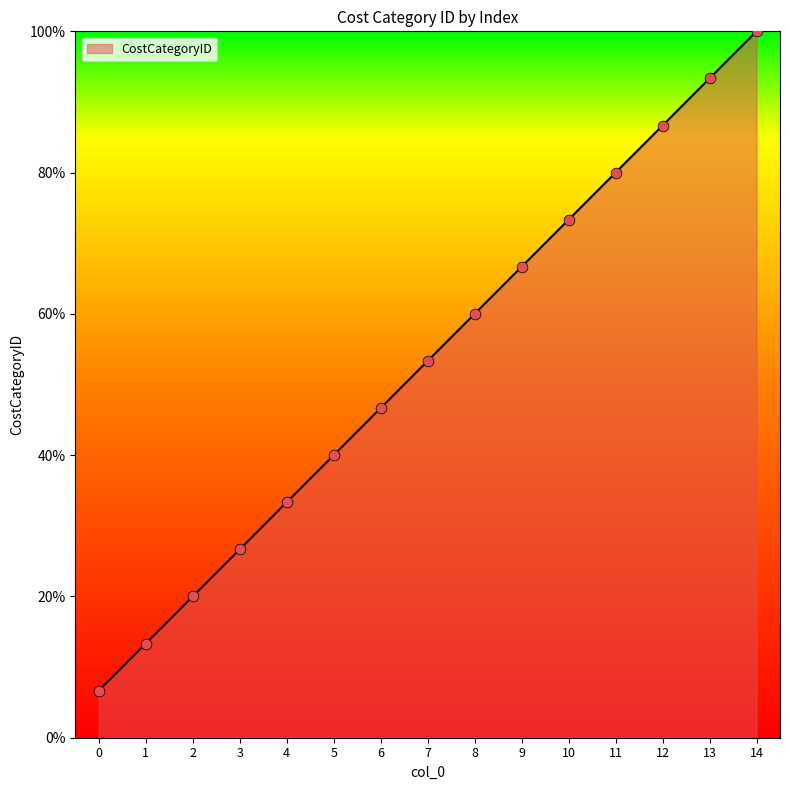

What is the change in value from 0 to 9?

+60.0